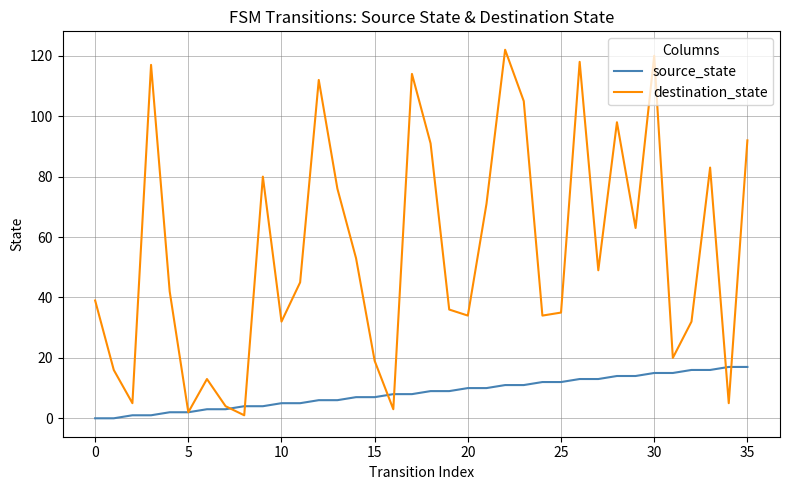

Which series has the largest total across all categories?

destination_state